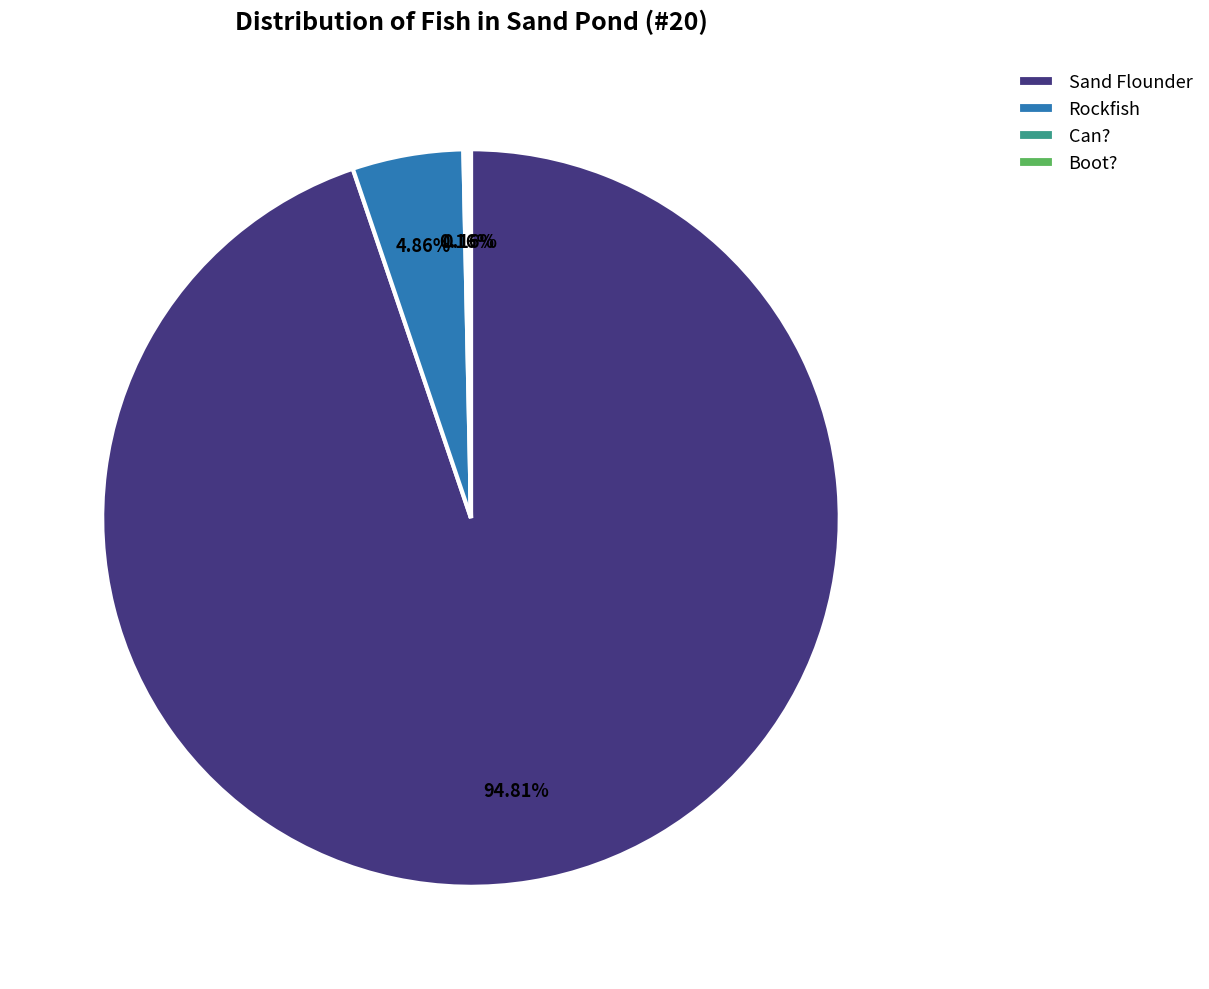

To the nearest percent, what is the average slice percentage?

25%